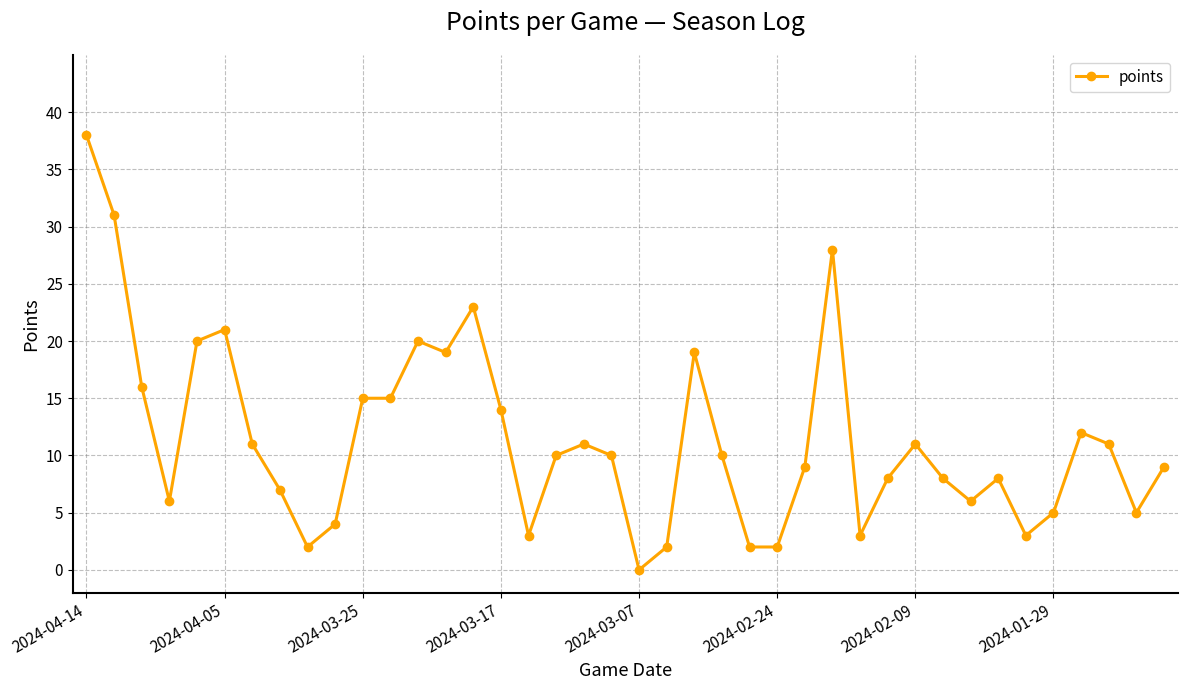

What is the difference between the second highest and second lowest values?

29